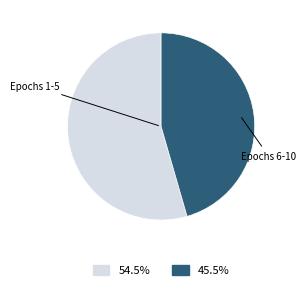

Is there a majority slice in this chart?

Yes